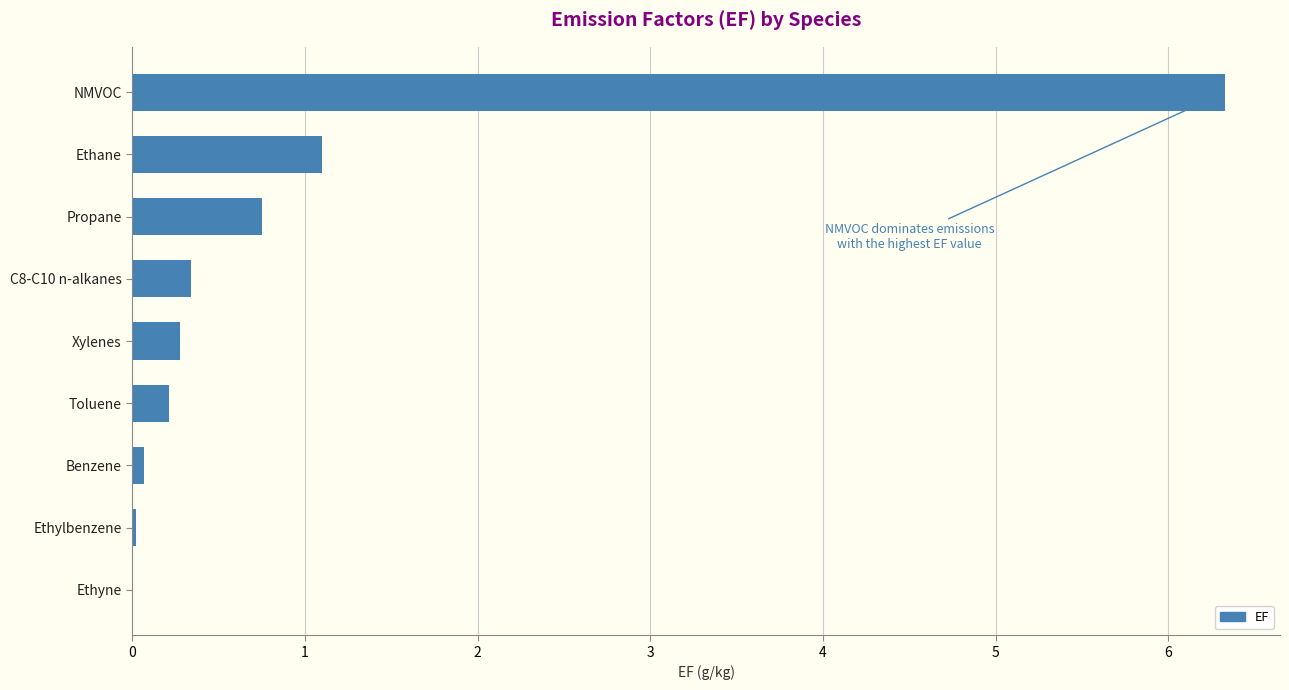

What is the sum of the values at Toluene and NMVOC?

6.5